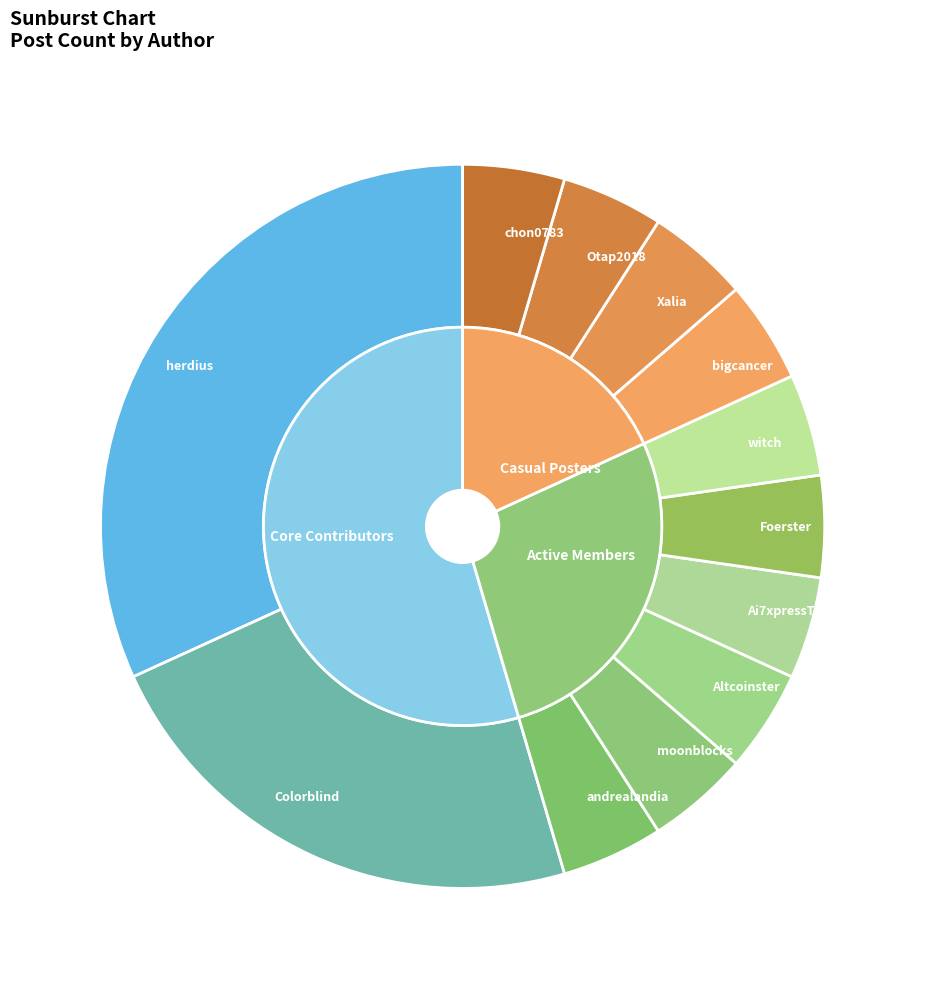

Which has a higher value, Otap2018 or chon0783?

Otap2018